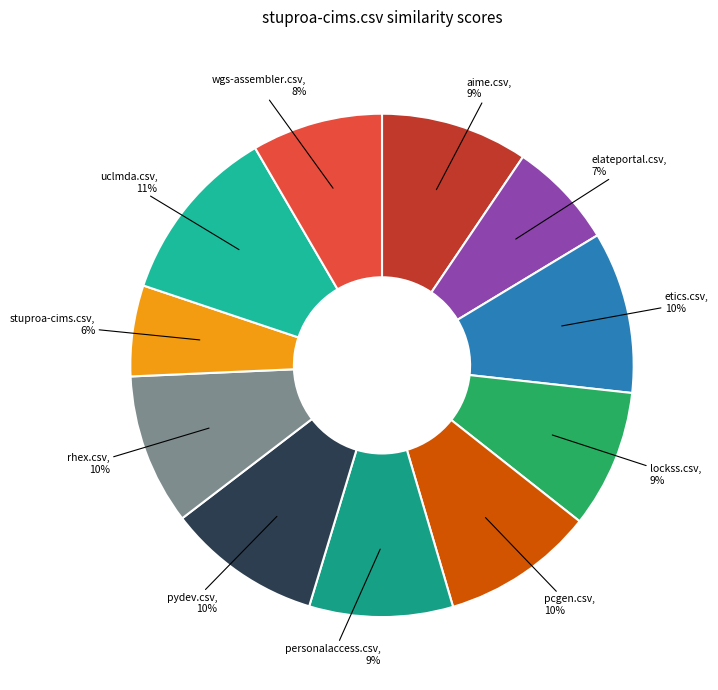

True or false: wgs-assembler.csv accounts for 8% of the total.

True